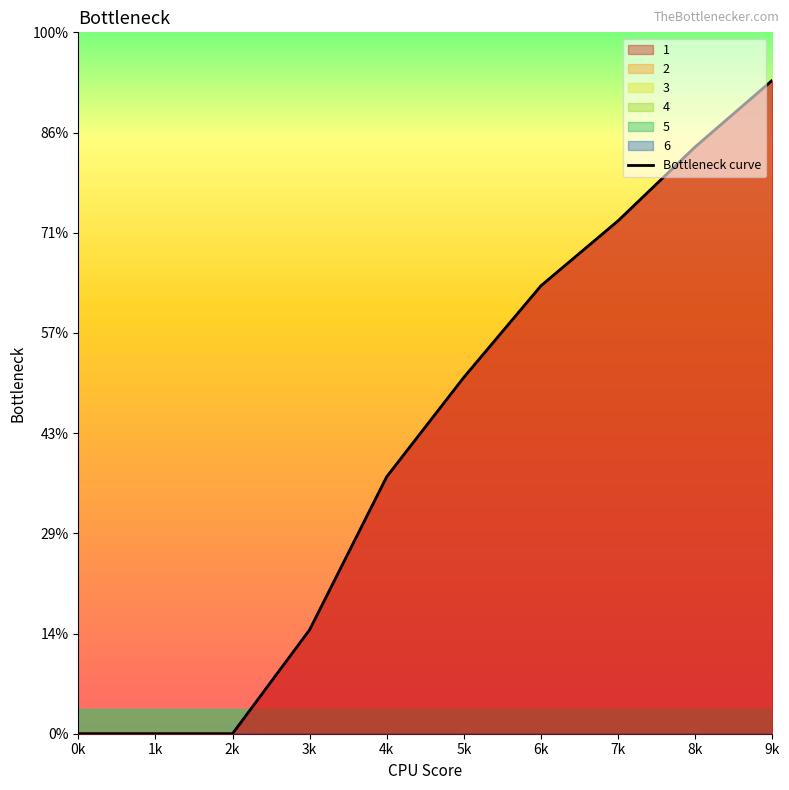

Does the chart have visible grid lines?

No